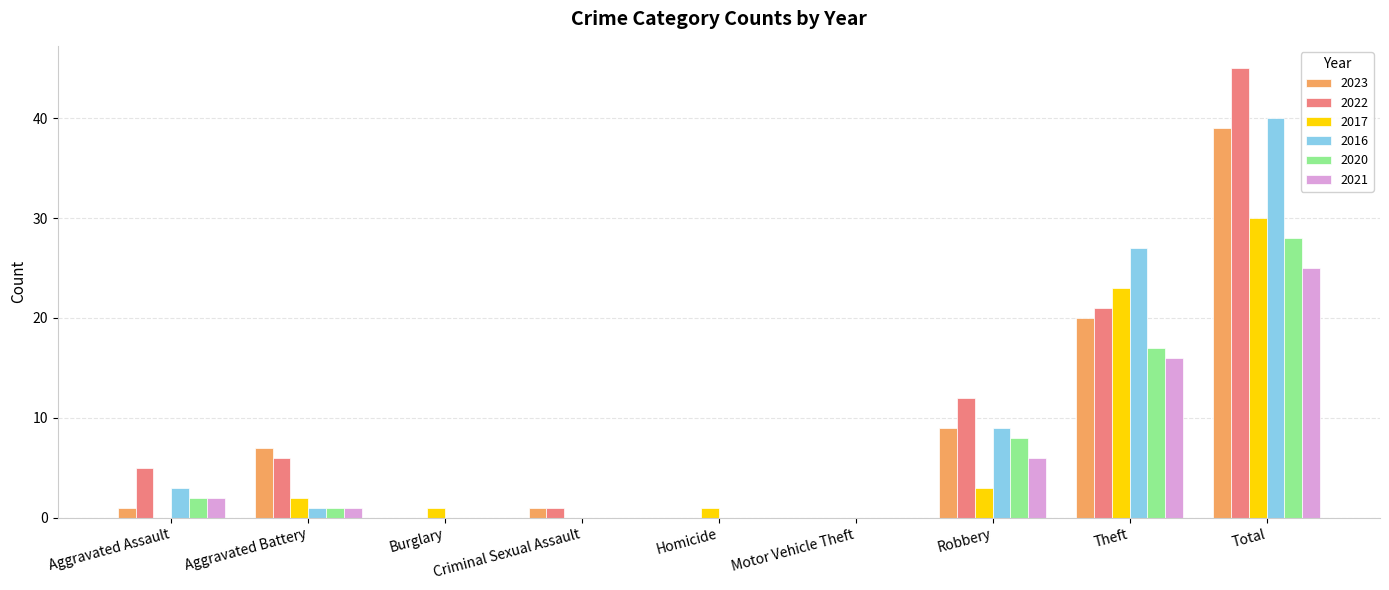

The 2022 series shows 9 at Aggravated Battery. True or false?

False